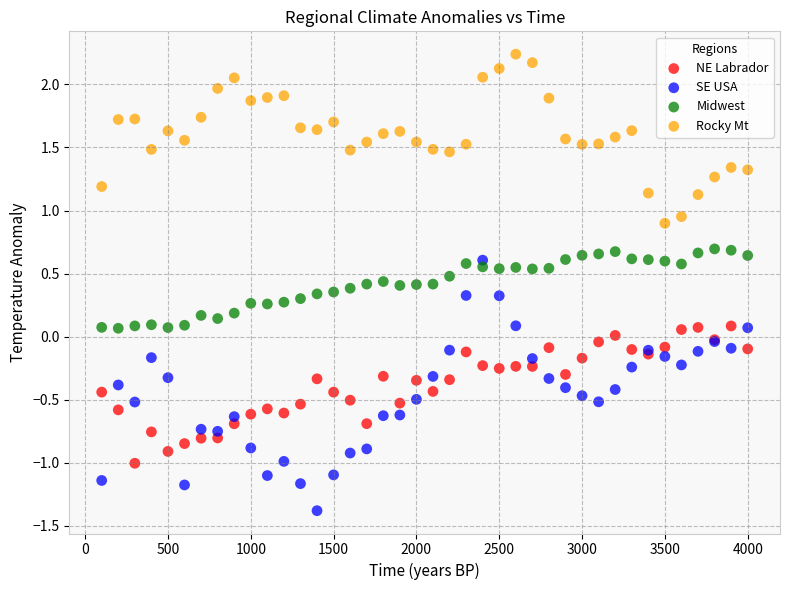

What is the X range (max minus min) for the scatter plot?

3900.0